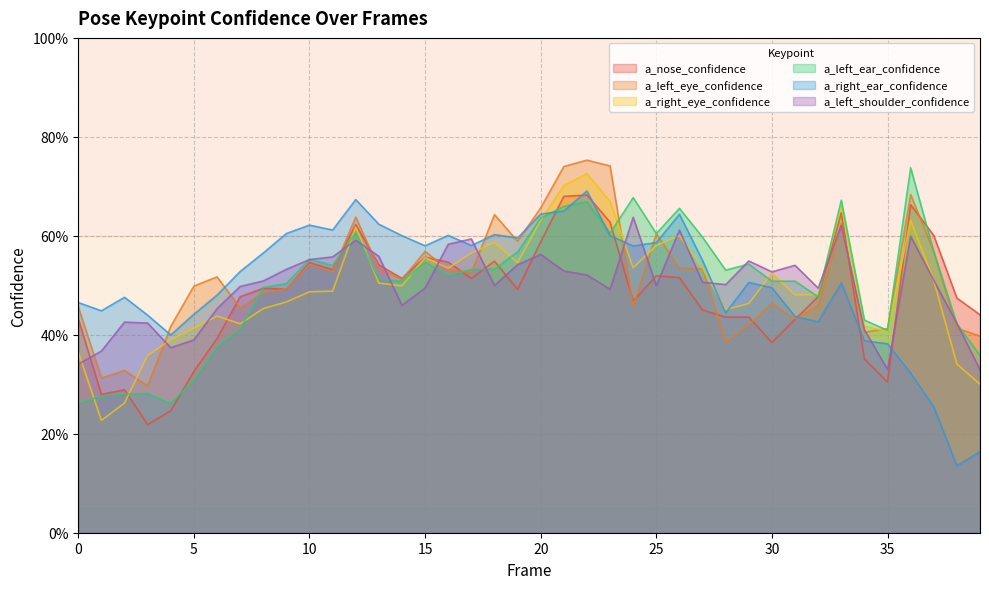

Is it true that a_right_eye_confidence equals 0.5 at 10?

True